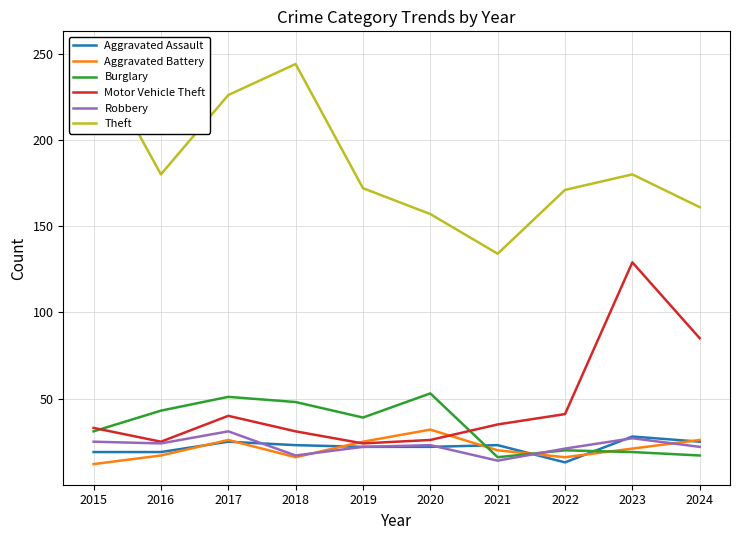

How many values in the Aggravated Battery series exceed 21?

4